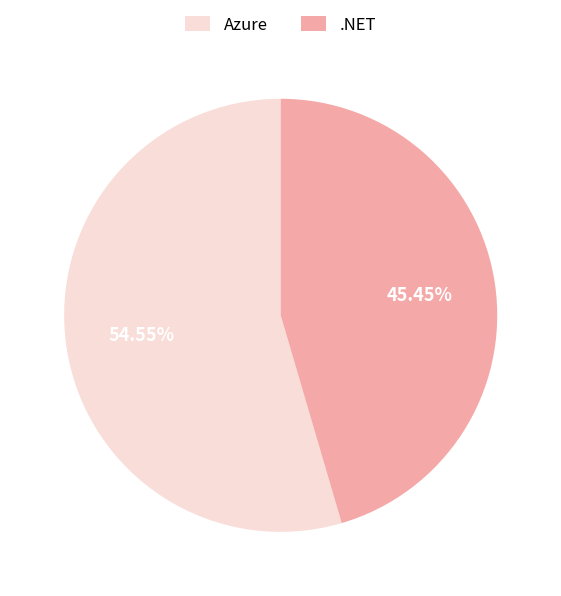

What is the smallest slice in the pie chart?

.NET